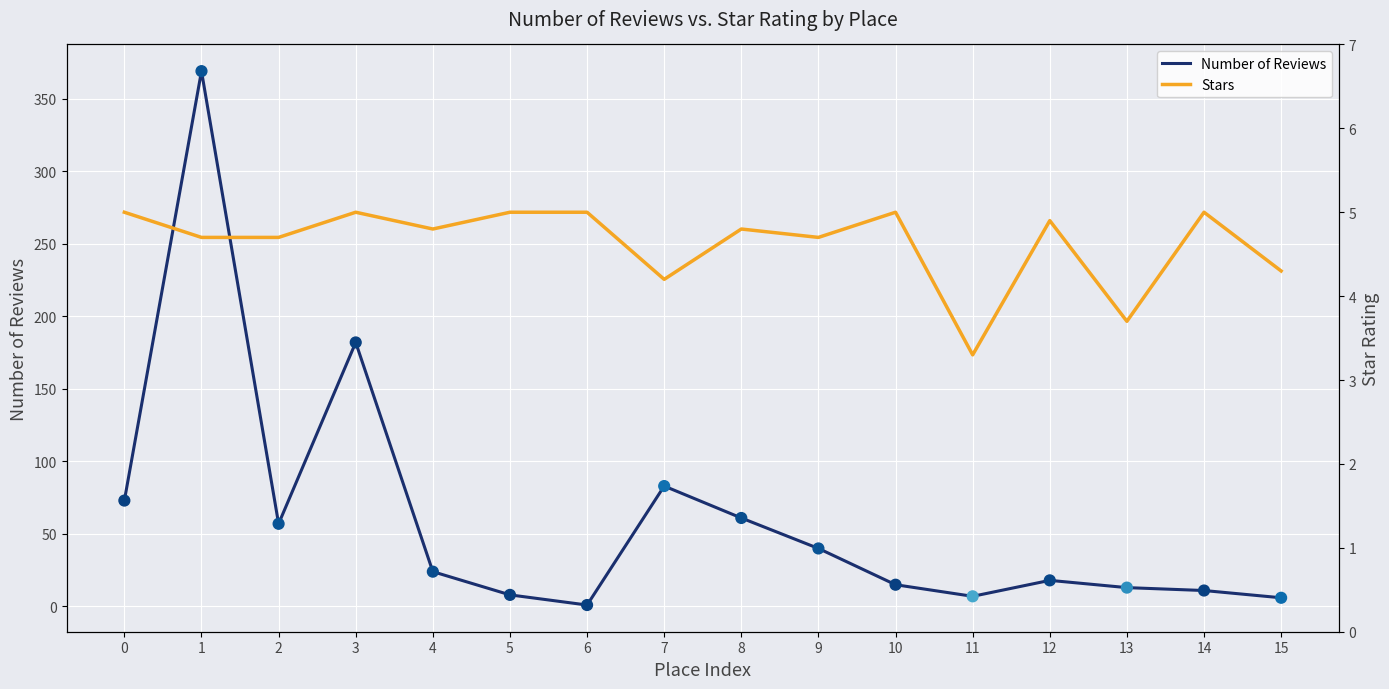

At how many categories does at least one series exceed 122?

2